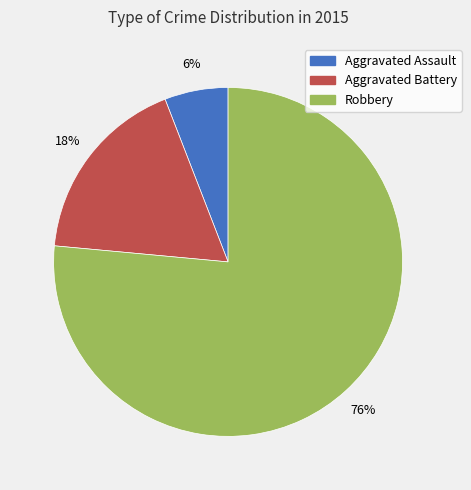

Do Robbery and Aggravated Assault together represent more than half of the pie?

Yes